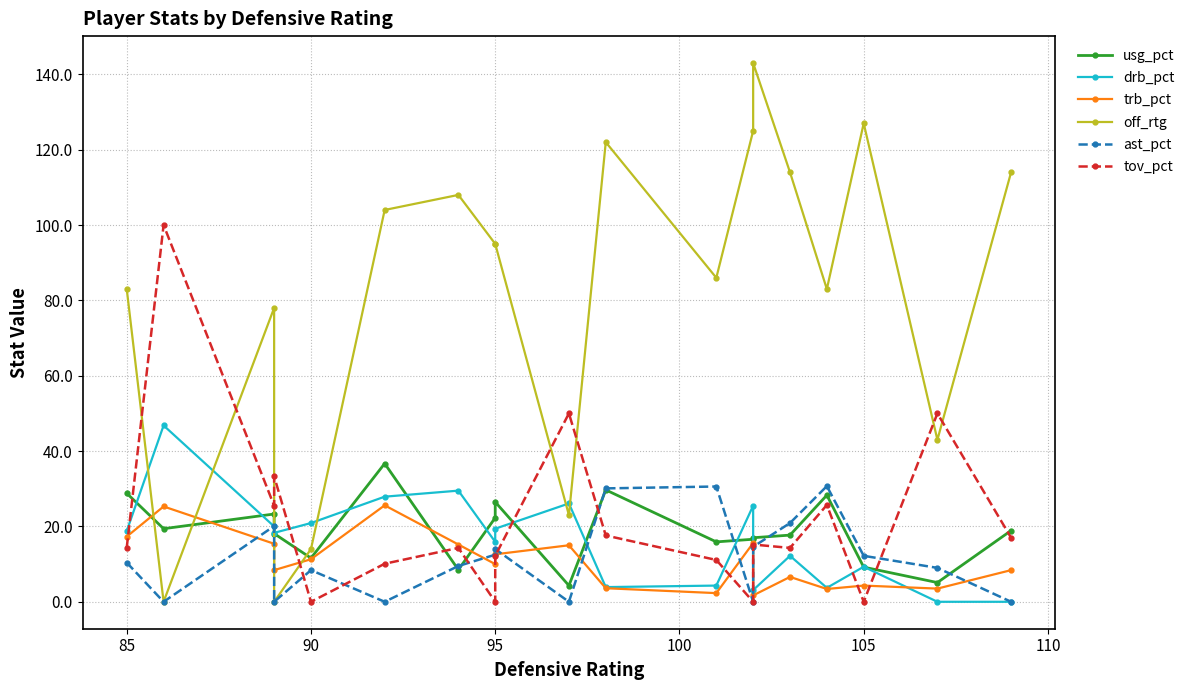

Count the number of data series in this chart.

6